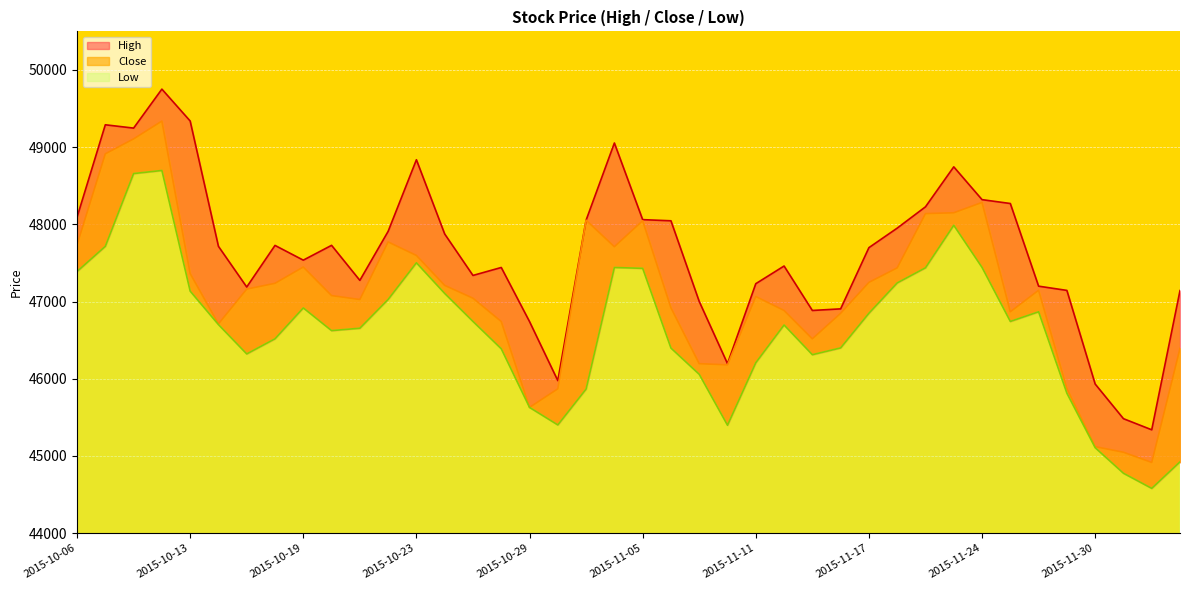

True or false: Low and High intersect in this chart.

False